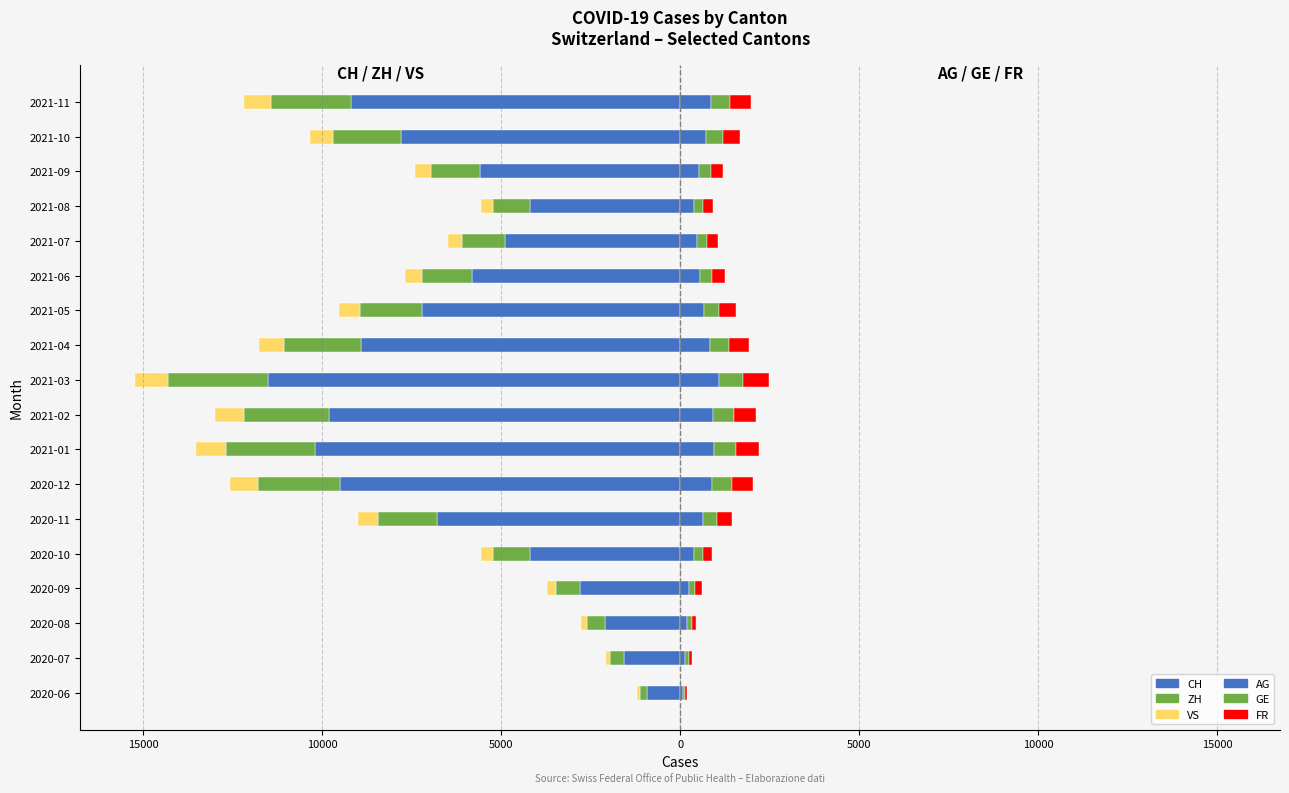

The value of CH at 2020-08 is -2100. True or false?

True